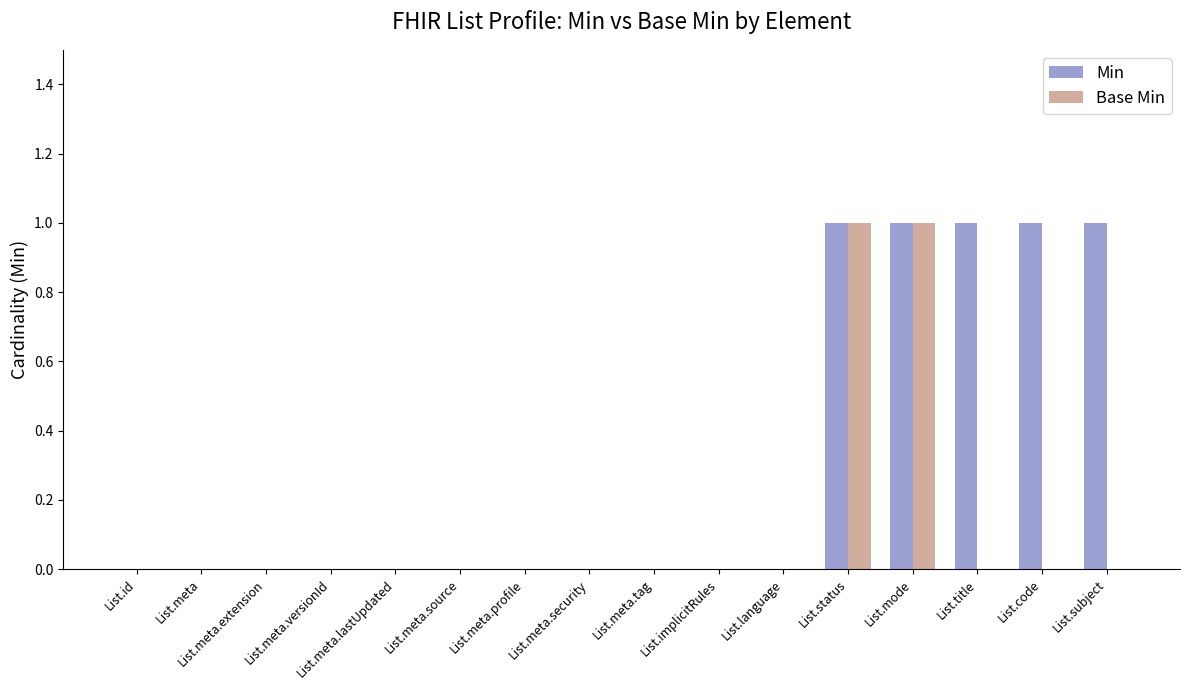

Is the value of Min at List.mode greater than the value of Base Min at List.meta?

Yes